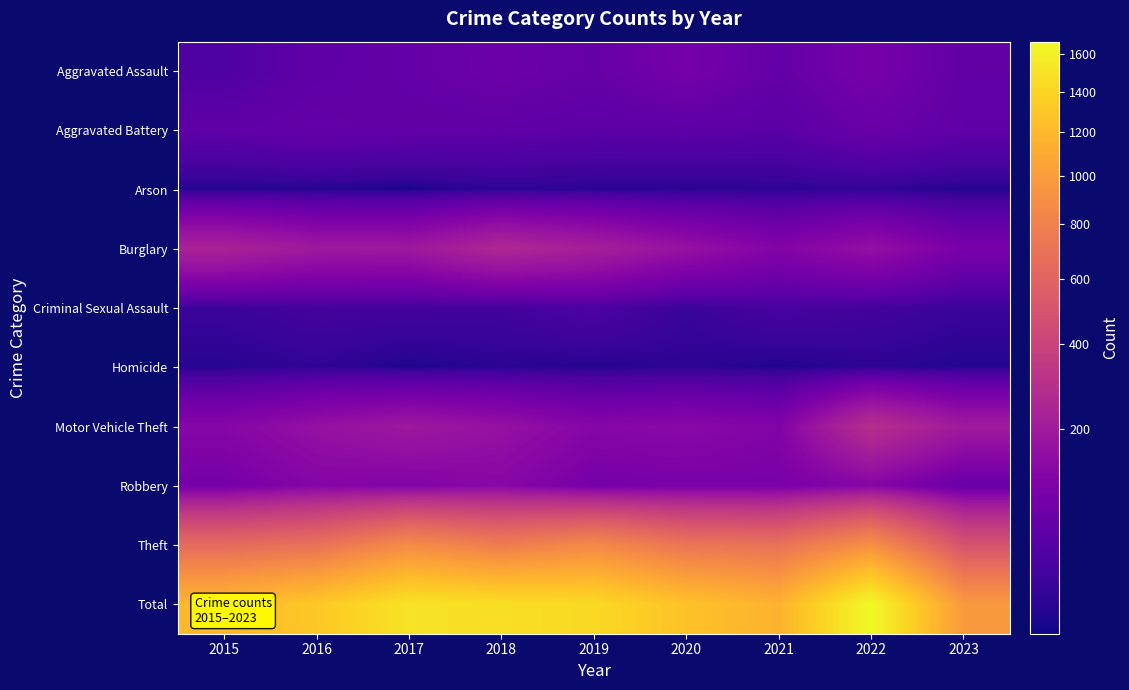

Rank the series by their maximum value, from highest to lowest.

Total, Theft, Motor Vehicle Theft, Burglary, Robbery, Aggravated Assault, Aggravated Battery, Criminal Sexual Assault, Homicide, Arson